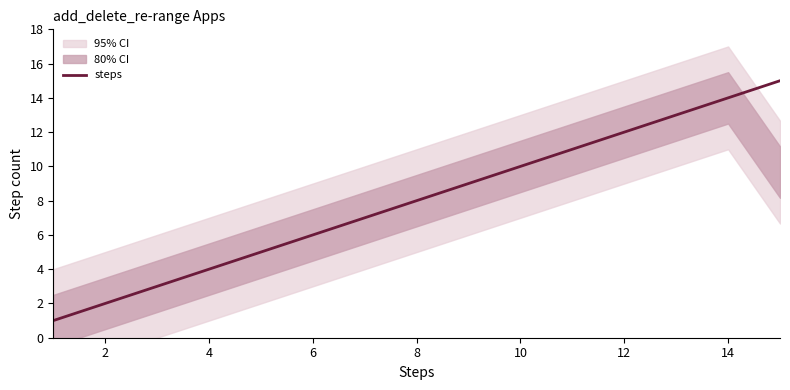

What is the highest value of the steps series?

15